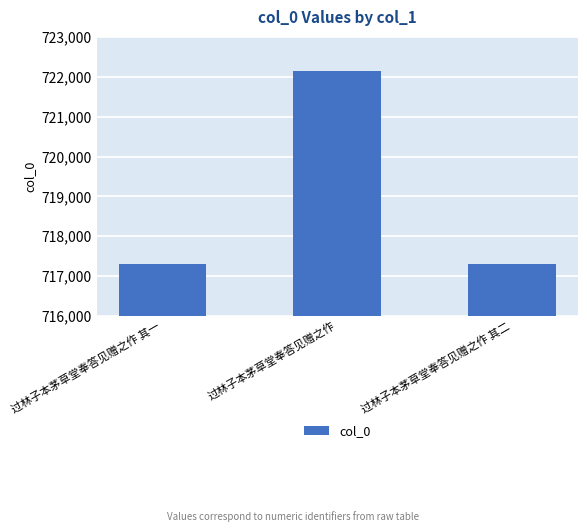

Does the chart contain any negative values?

No